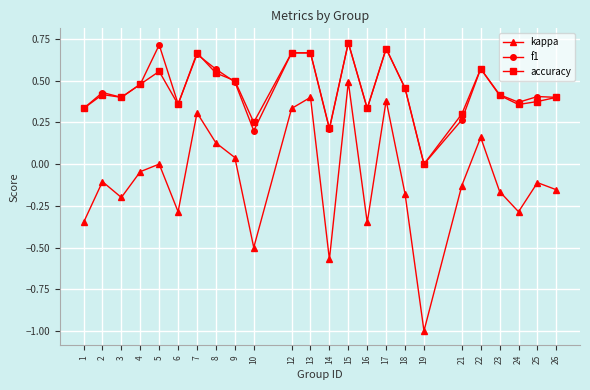

Where is the first local minimum for kappa?

3